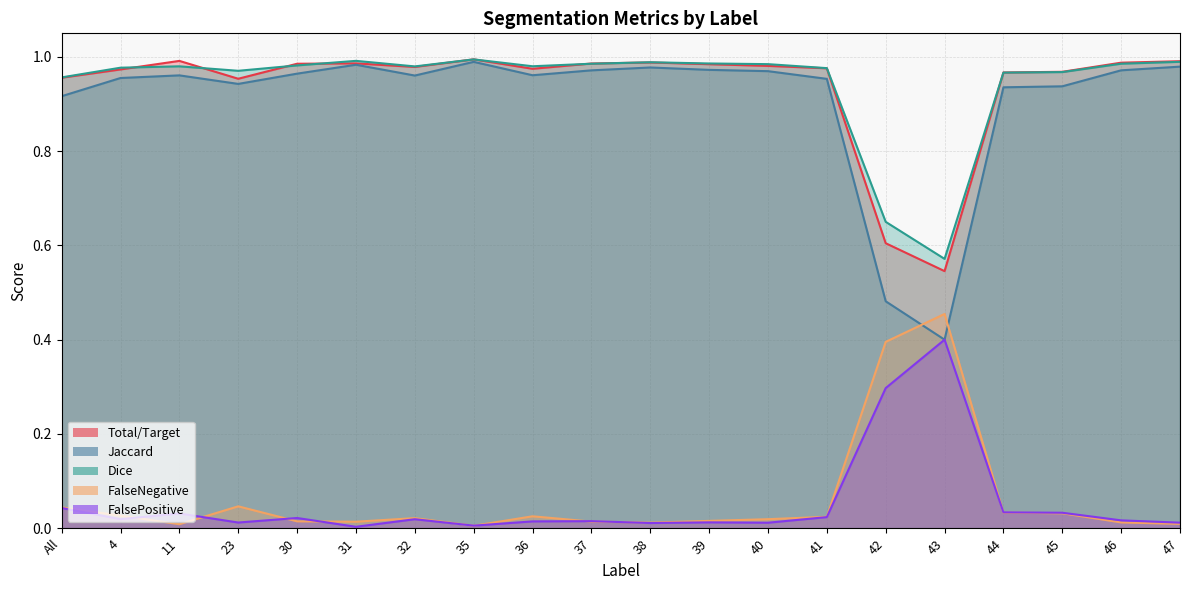

What are all the series names shown in the legend?

Total/Target, Jaccard, Dice, FalseNegative, FalsePositive